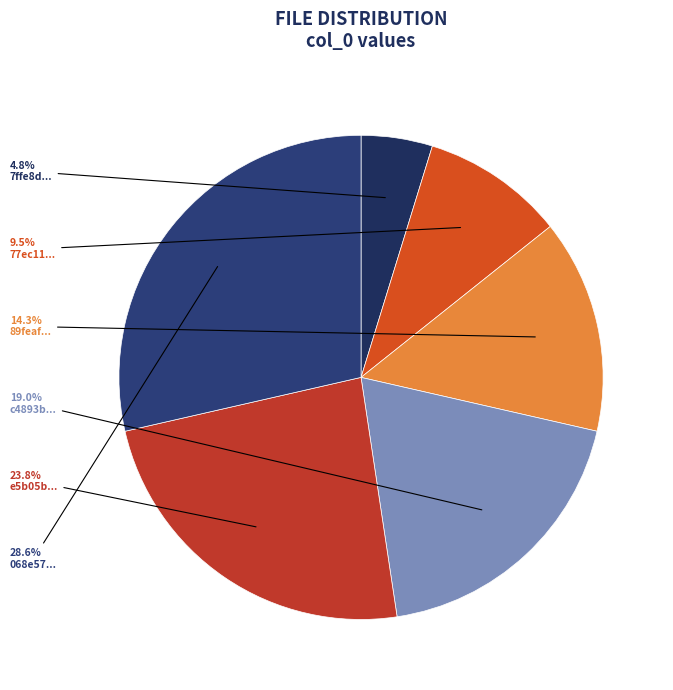

Which category has the smallest portion of the pie?

7ffe8d...